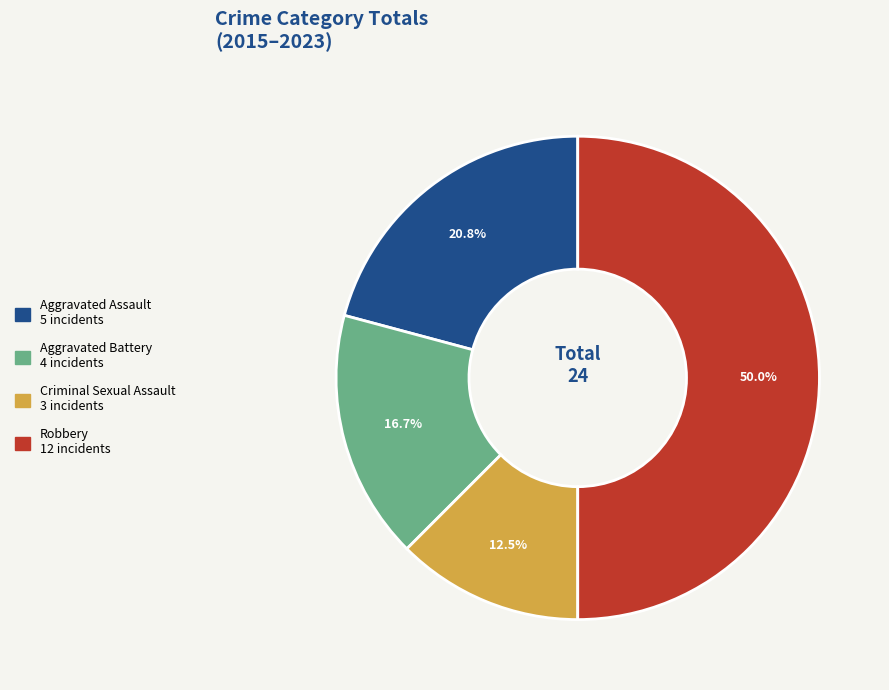

Is Criminal Sexual Assault the majority of the pie?

No